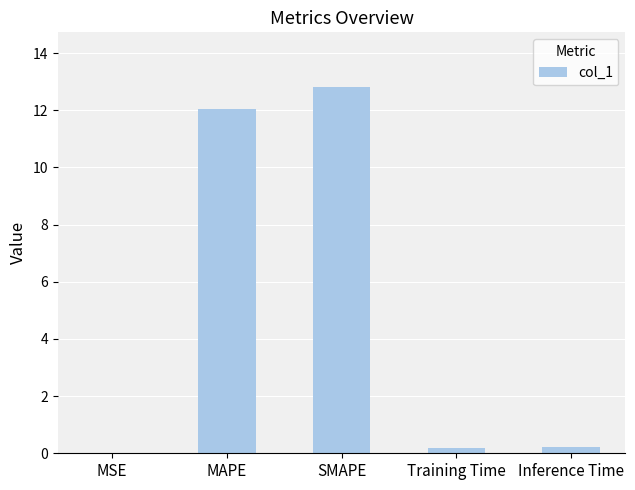

The value at MAPE is 12.0. True or false?

True